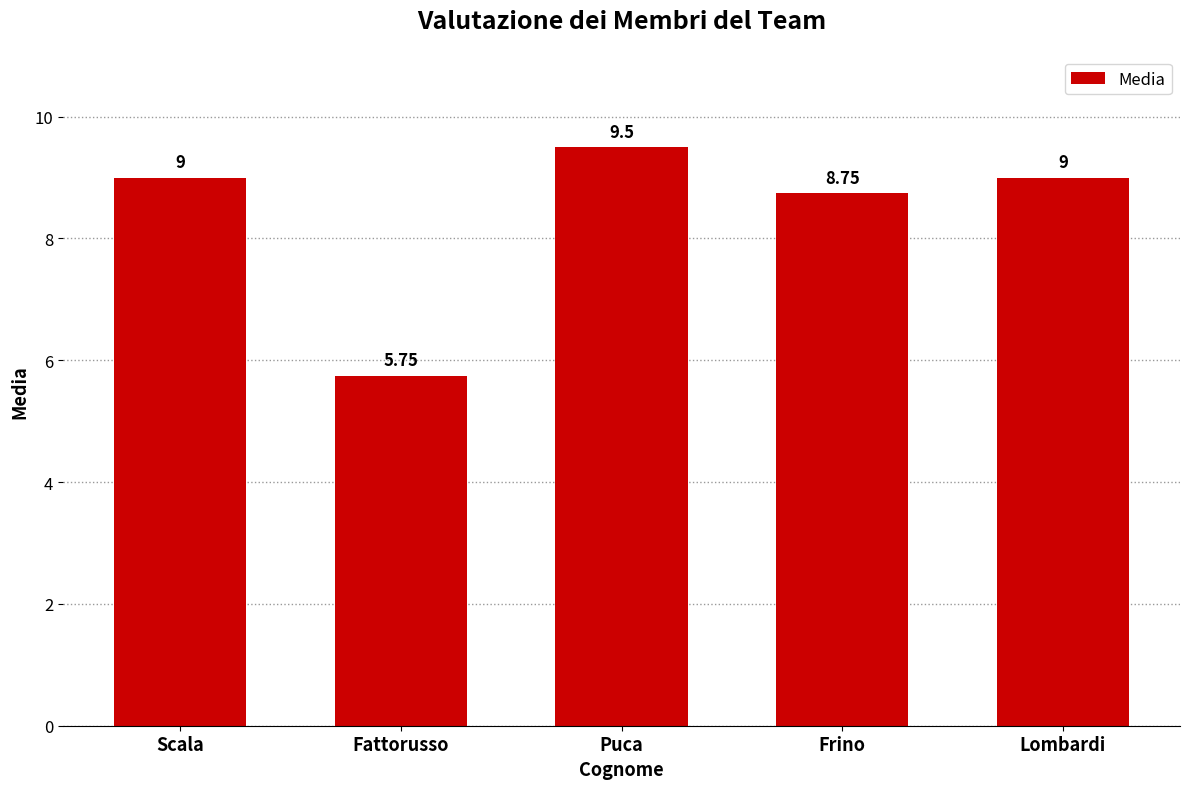

Which category has the highest value across all series?

Puca